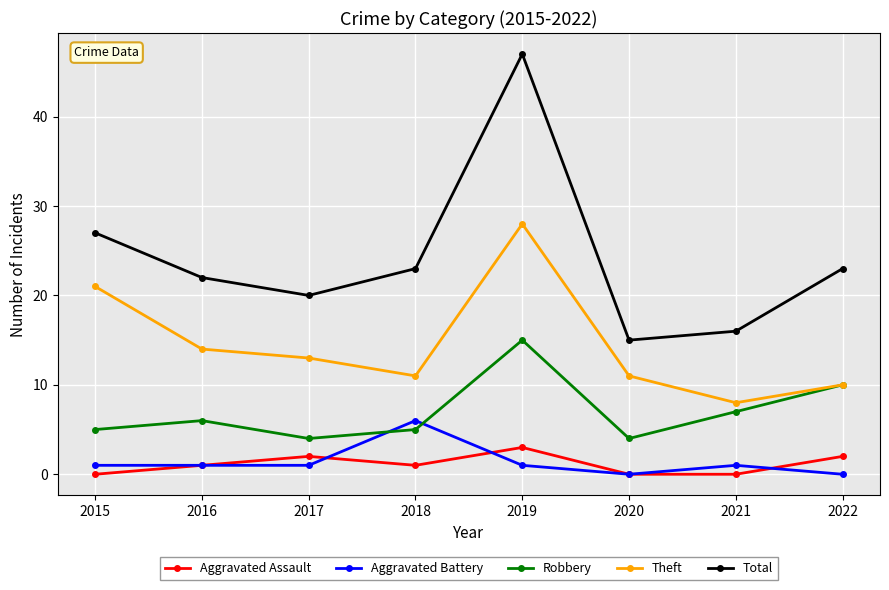

Reading right to left, list all the values displayed in this chart.

Aggravated Assault: 2	0	0	3	1	2	1	0
Aggravated Battery: 0	1	0	1	6	1	1	1
Robbery: 10	7	4	15	5	4	6	5
Theft: 10	8	11	28	11	13	14	21
Total: 23	16	15	47	23	20	22	27